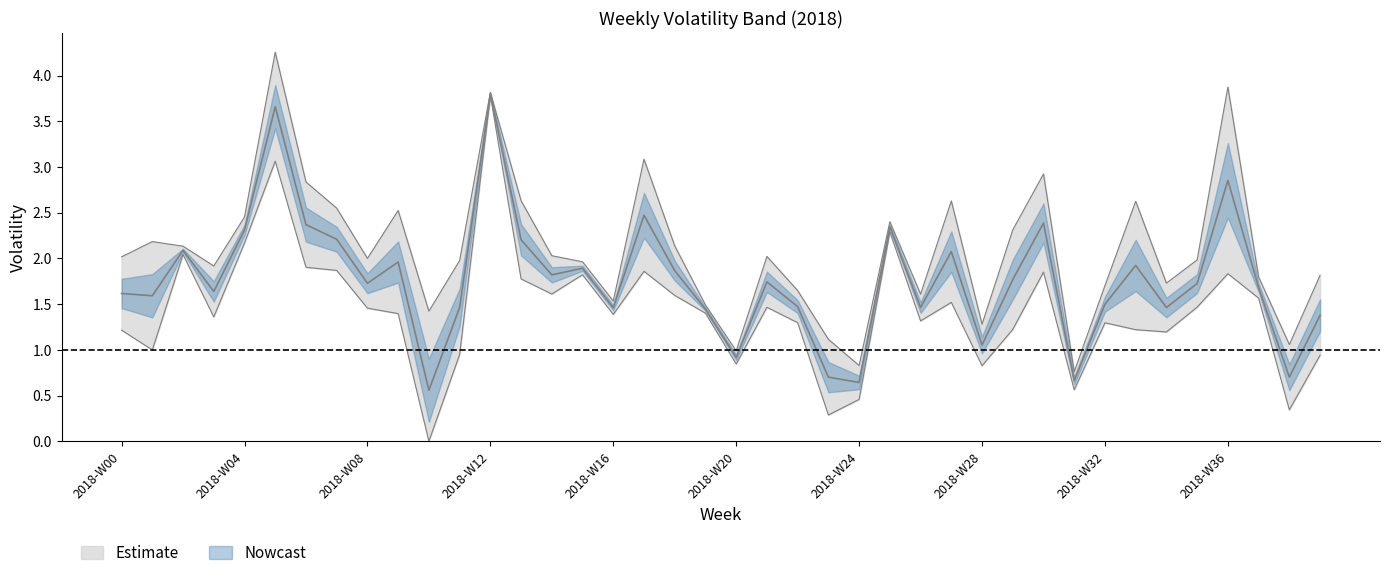

Count the number of categories in the chart.

40